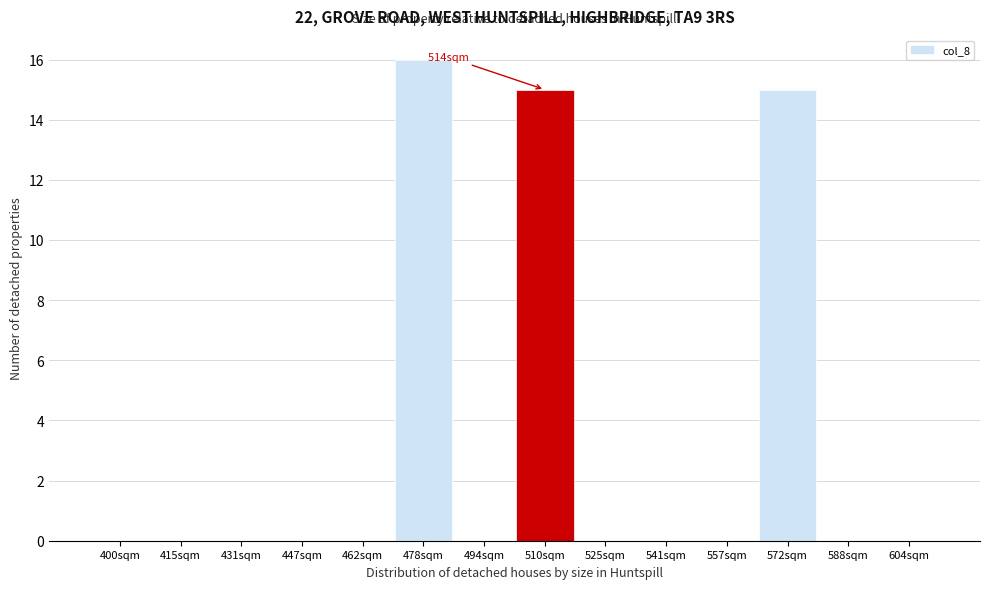

Reading right to left, what are all the values shown in this chart?

604sqm=0	588sqm=0	572sqm=15	557sqm=0	541sqm=0	525sqm=0	510sqm=15	494sqm=0	478sqm=16	462sqm=0	447sqm=0	431sqm=0	415sqm=0	400sqm=0